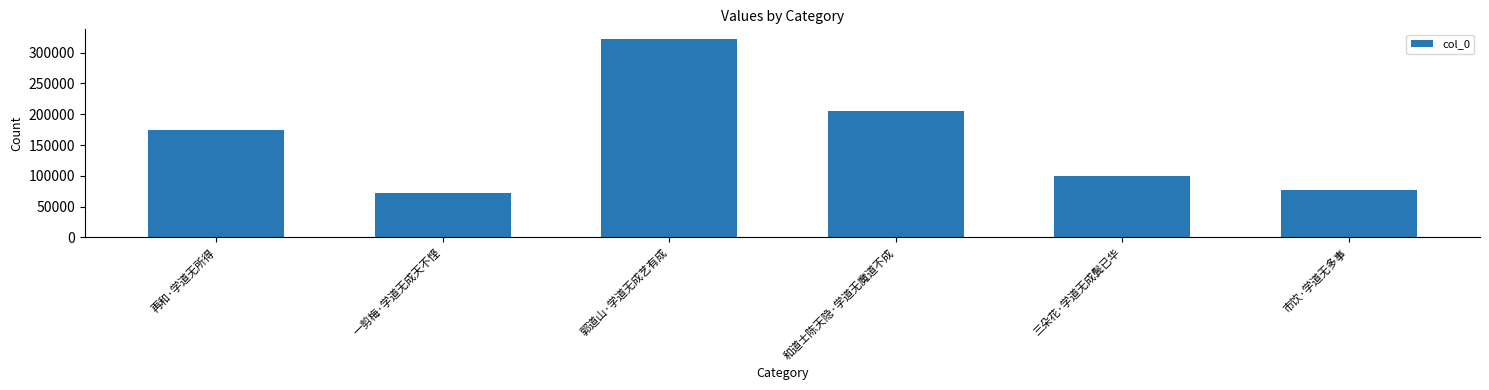

Rank the categories by value from lowest to highest.

一剪梅·学道无成天不悭, 市饮·学道无多事, 三朵花·学道无成鬓已华, 再和·学道无所得, 和道士陈天隐·学道无魔道不成, 郭道山·学道无成艺有成